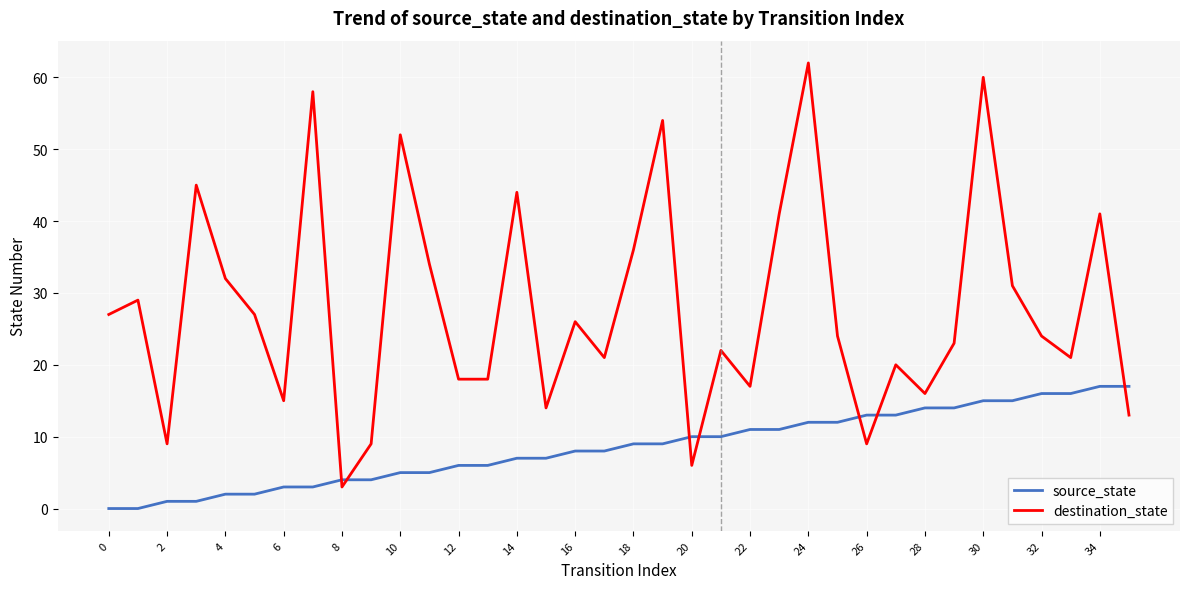

Which series has the largest range (max minus min)?

destination_state